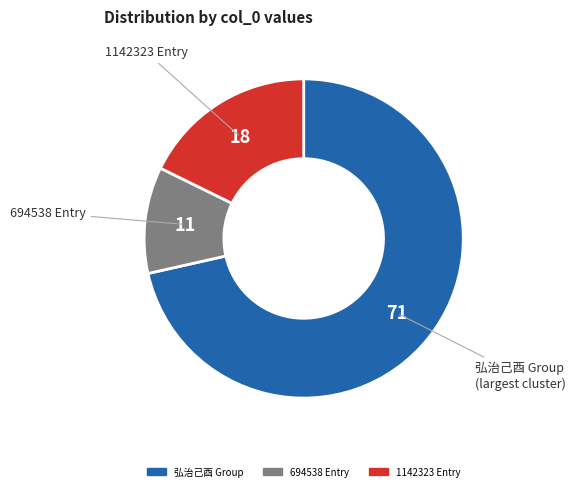

Count the number of slices in the pie.

3